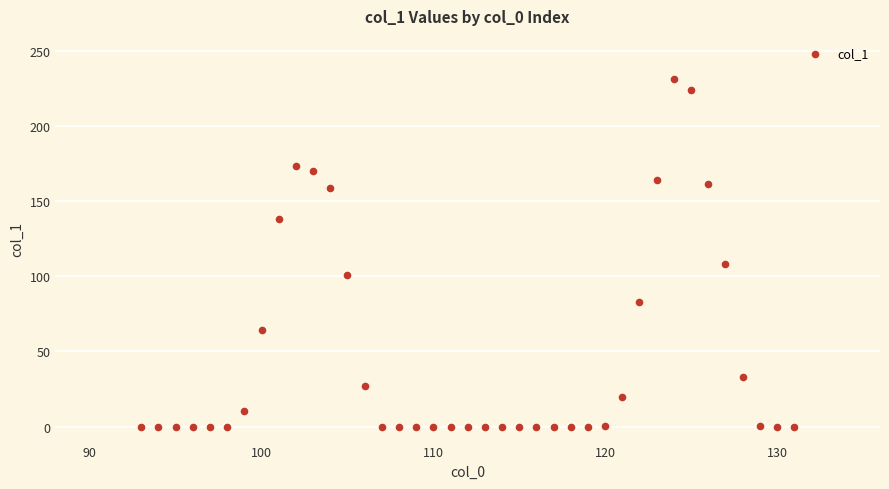

What Y value in the scatter plot is closest to 115?

108.1